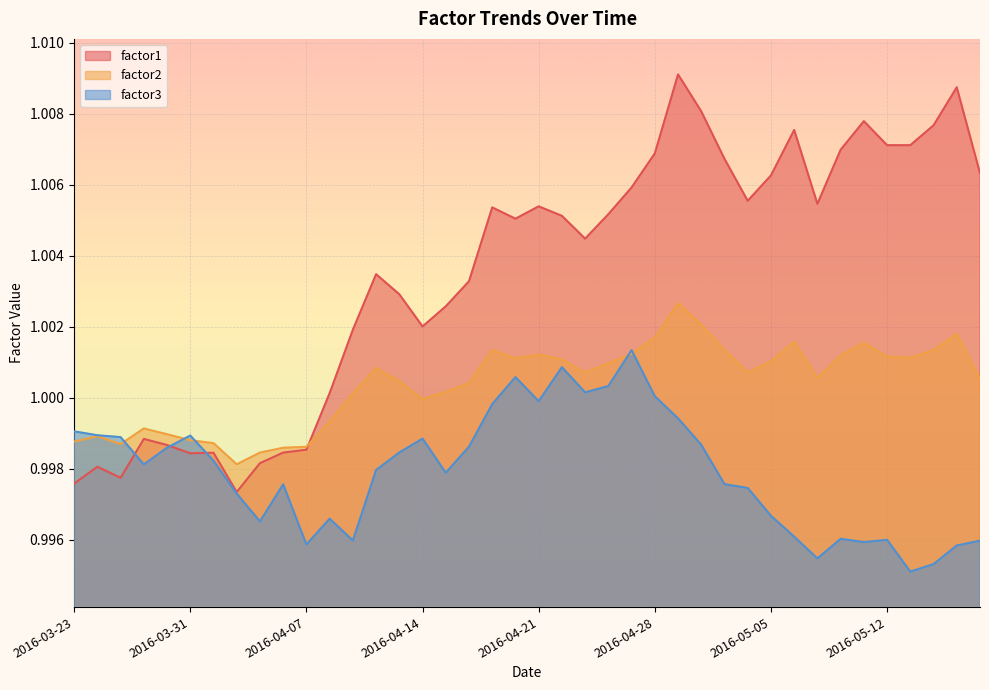

The value of factor1 at 2016-03-28 is 1.0. True or false?

True